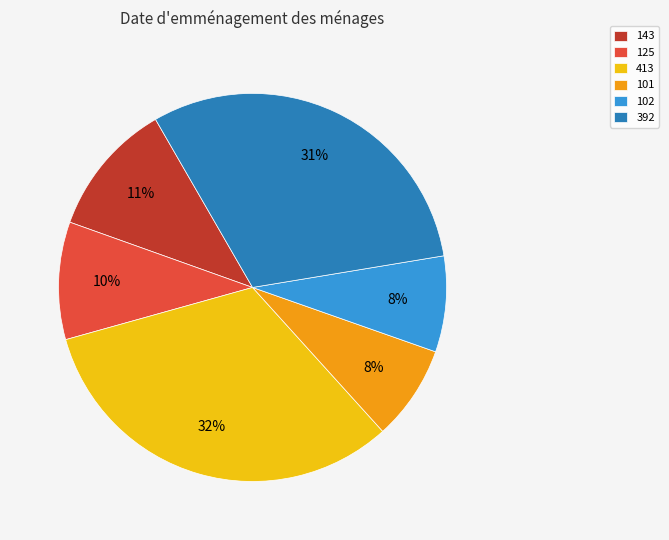

Does 102 represent more than half of the total?

No